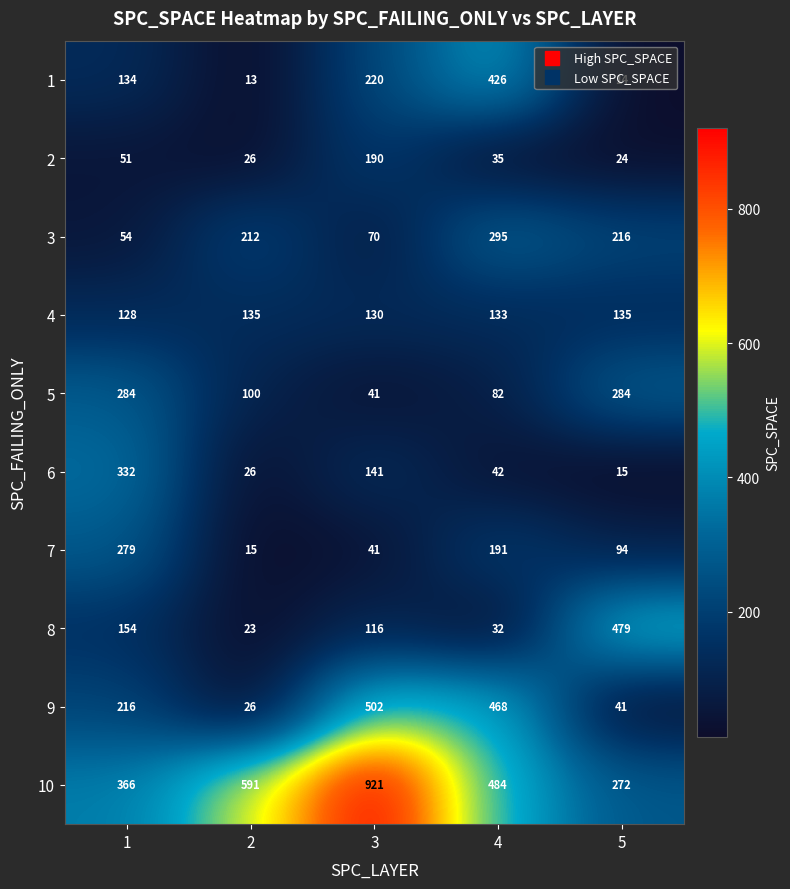

Rank the series by their maximum value, from lowest to highest.

4, 2, 7, 5, 3, 6, 1, 8, 9, 10